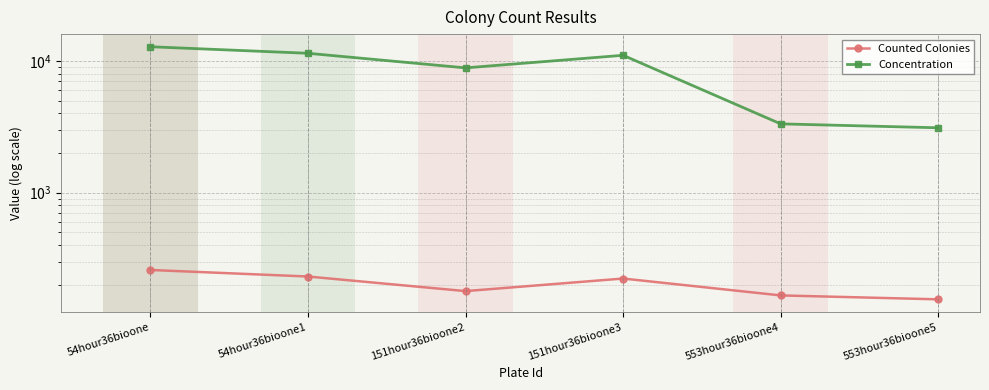

What is the greatest value displayed?

12832.6